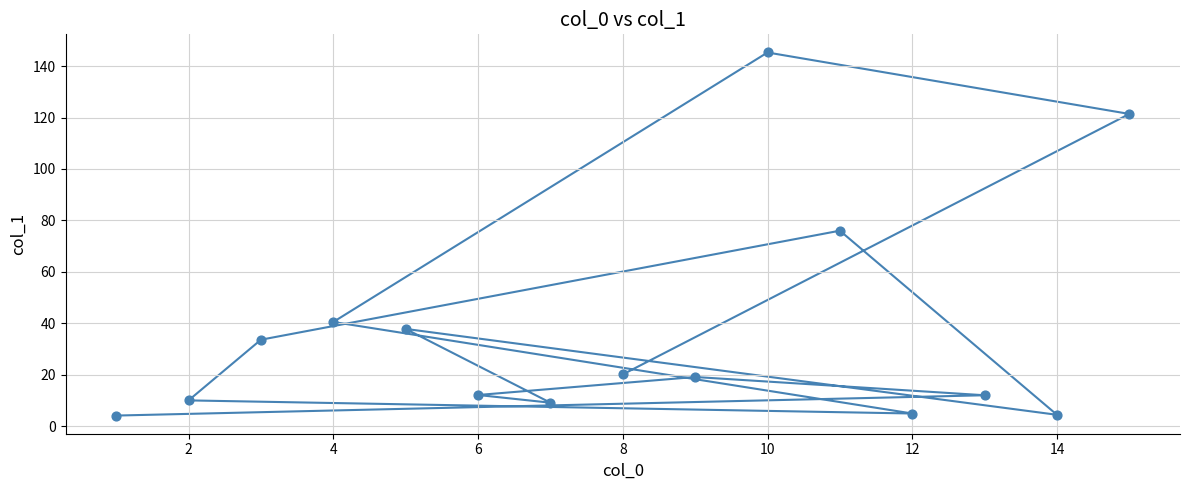

What is the range of Y values (max minus min)?

141.2